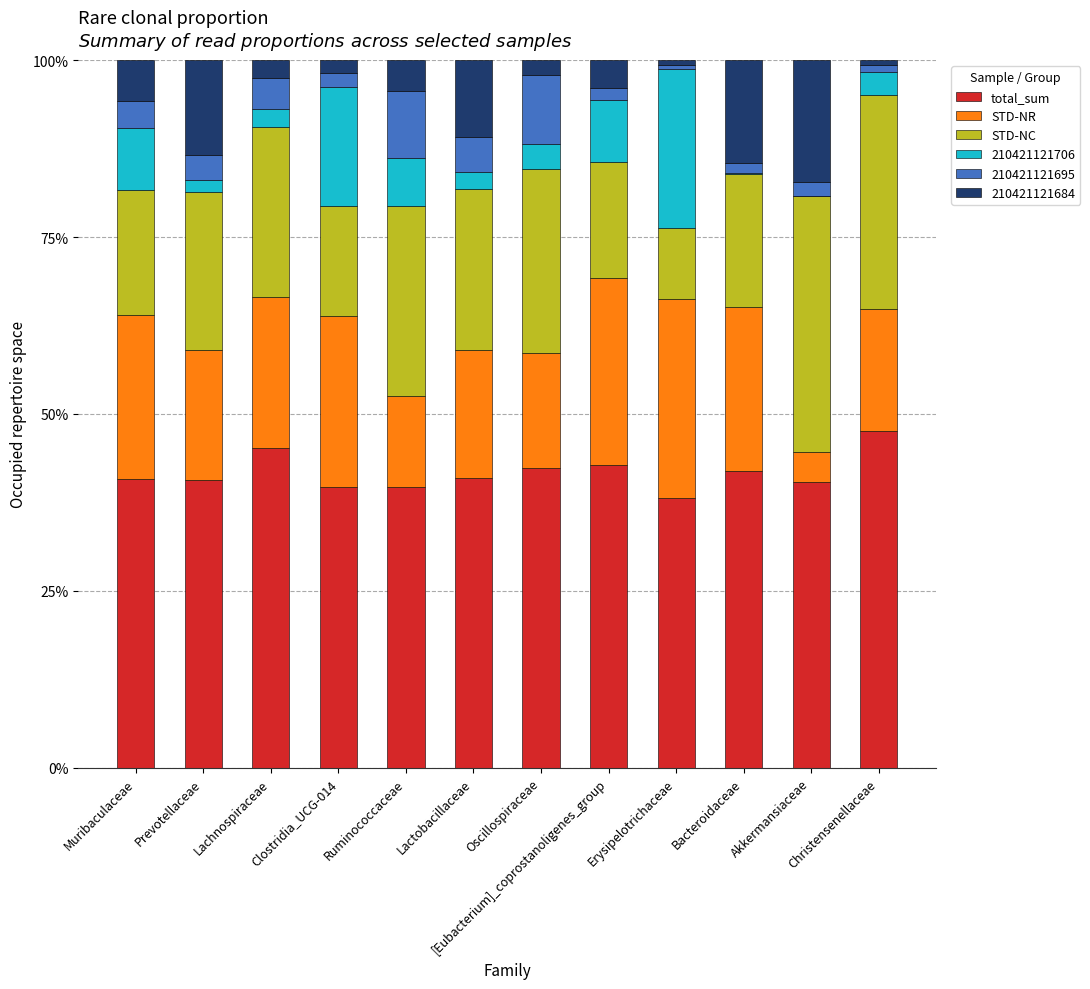

Where is STD-NR nearest to the value 0?

Akkermansiaceae